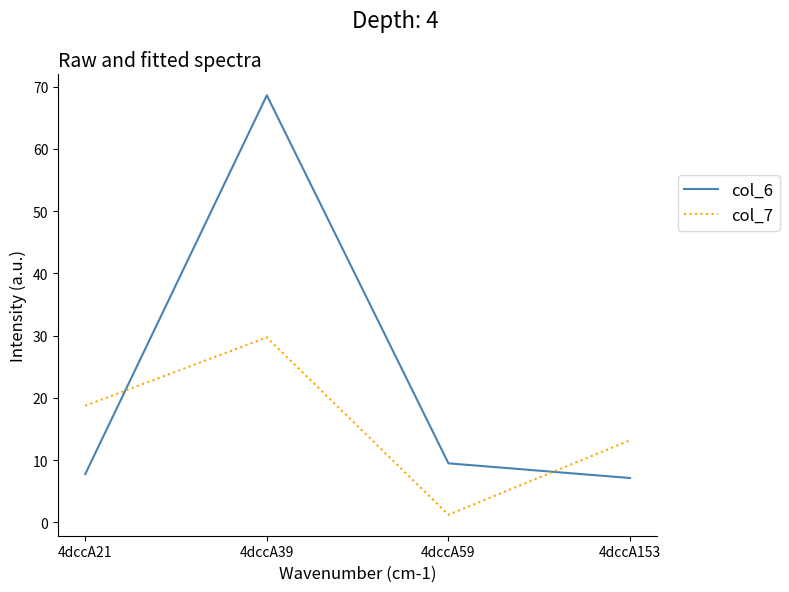

Rank the series by their maximum value, from lowest to highest.

col_7, col_6